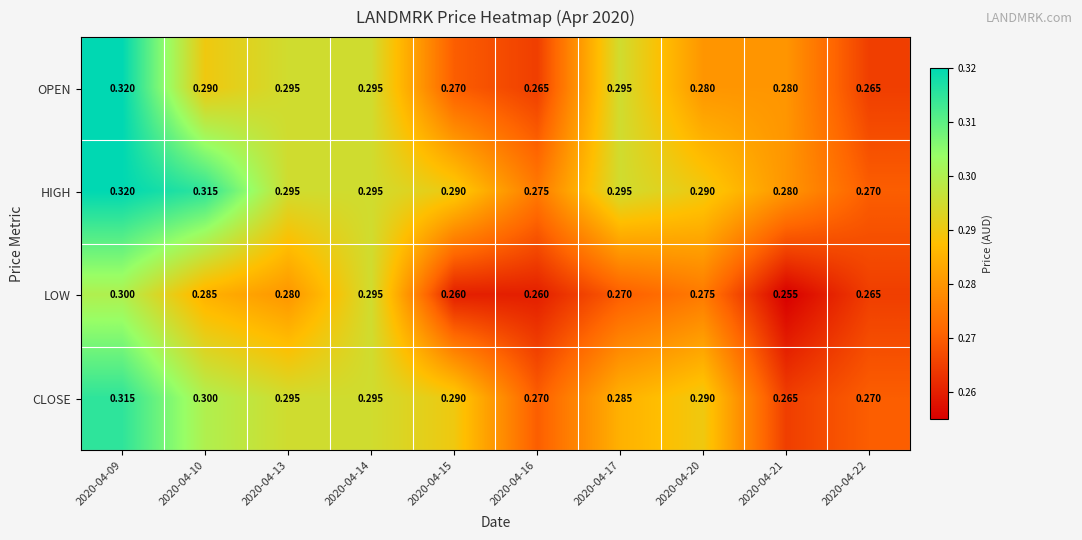

Is the value of CLOSE at 2020-04-17 greater than the value of LOW at 2020-04-14?

No